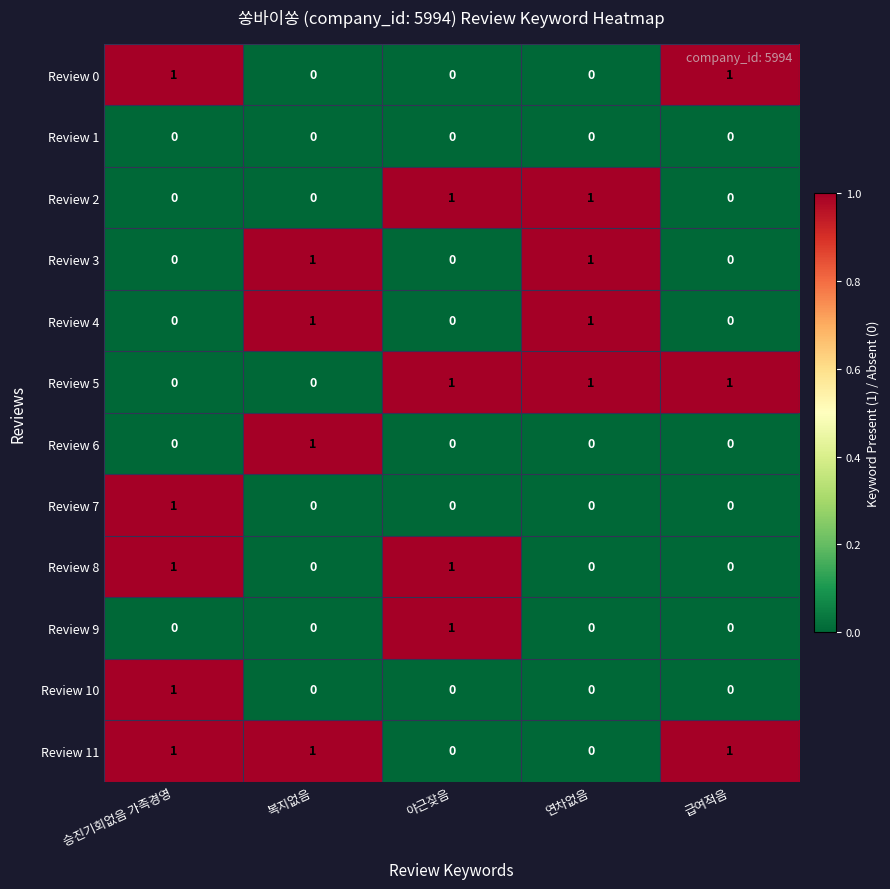

How many values in the Review 11 series are below 1?

2